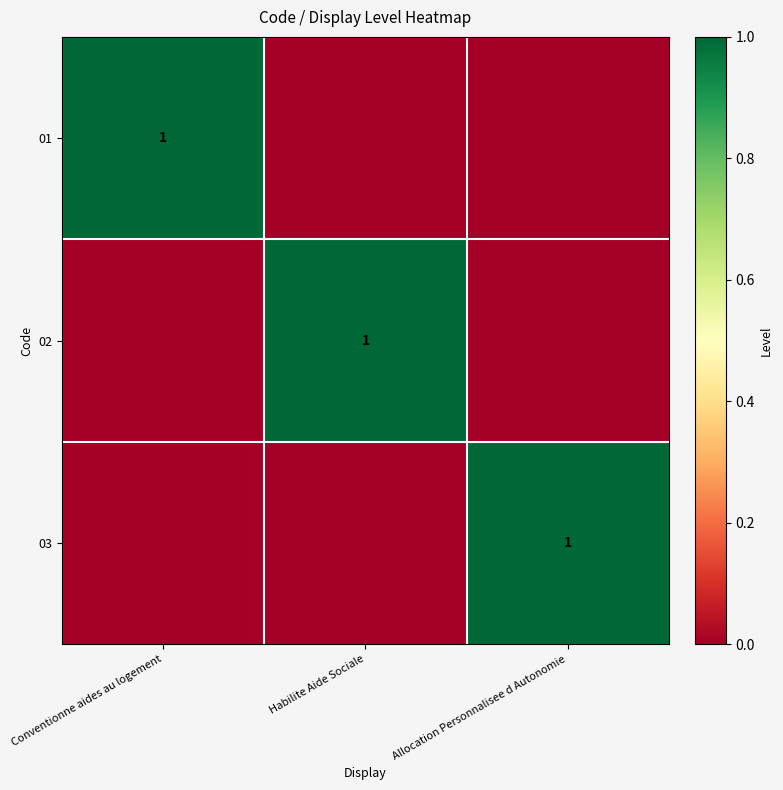

The value of 01 at Conventionne aides au logement is 0. True or false?

False